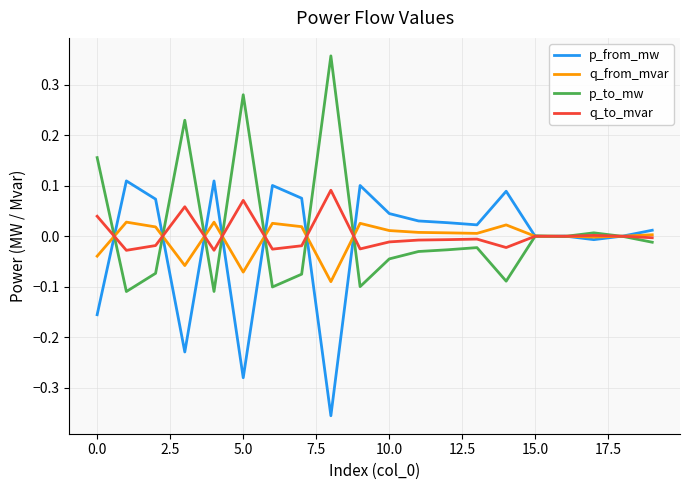

Reading left to right, extract all data points from this chart.

p_from_mw: -0.2	0.1	0.1	-0.2	0.1	-0.3	0.1	0.1	-0.4	0.1	0.0	0.0	0.0	0.0	0.1	-0.0	0.0	-0.0	0.0	0.0
q_from_mvar: -0.0	0.0	0.0	-0.1	0.0	-0.1	0.0	0.0	-0.1	0.0	0.0	0.0	0.0	0.0	0.0	-0.0	0.0	-0.0	0.0	0.0
p_to_mw: 0.2	-0.1	-0.1	0.2	-0.1	0.3	-0.1	-0.1	0.4	-0.1	-0.0	-0.0	-0.0	-0.0	-0.1	0.0	-0.0	0.0	-0.0	-0.0
q_to_mvar: 0.0	-0.0	-0.0	0.1	-0.0	0.1	-0.0	-0.0	0.1	-0.0	-0.0	-0.0	-0.0	-0.0	-0.0	0.0	-0.0	0.0	-0.0	-0.0